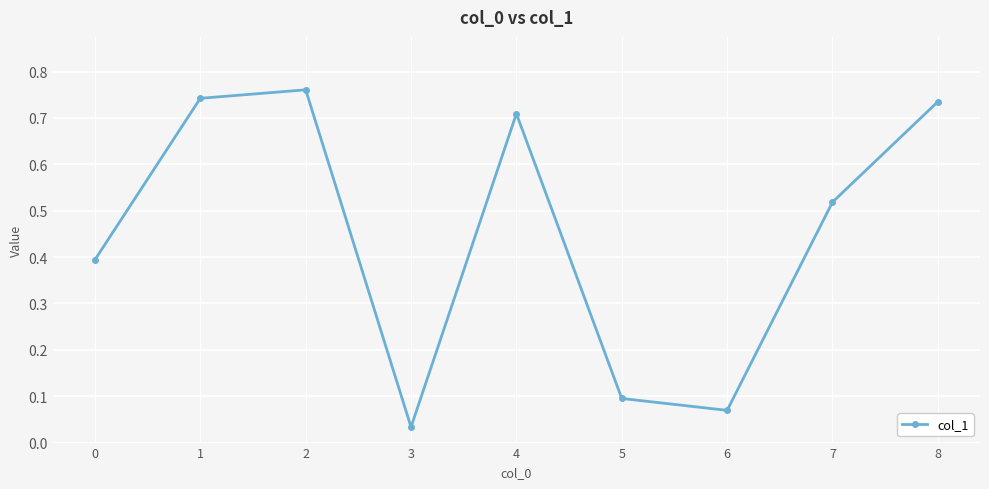

The chart shows a value of 0.2 at 8. True or false?

False